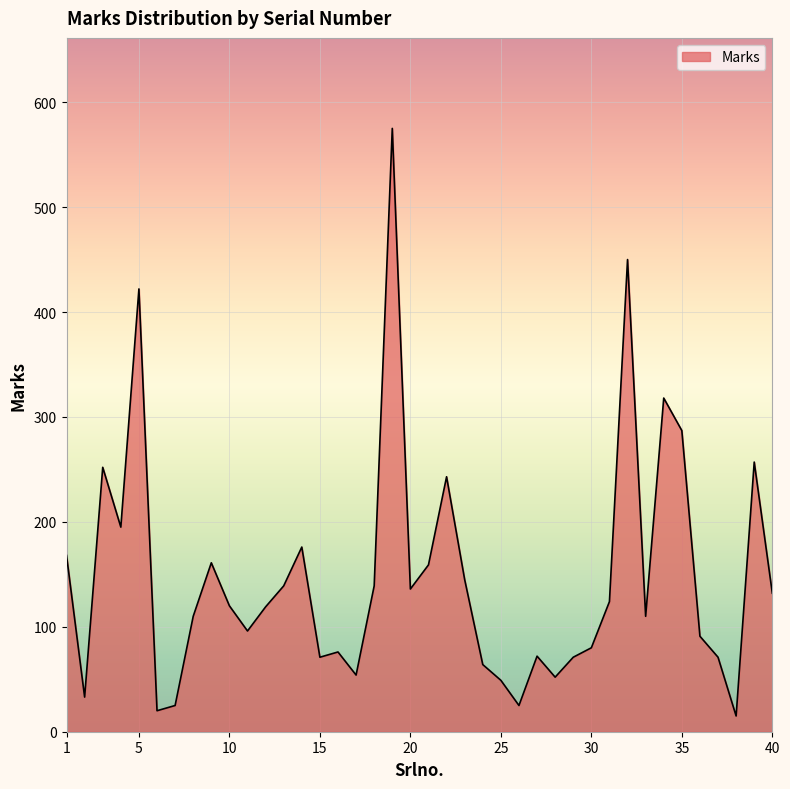

What is the maximum value shown in the chart?

575